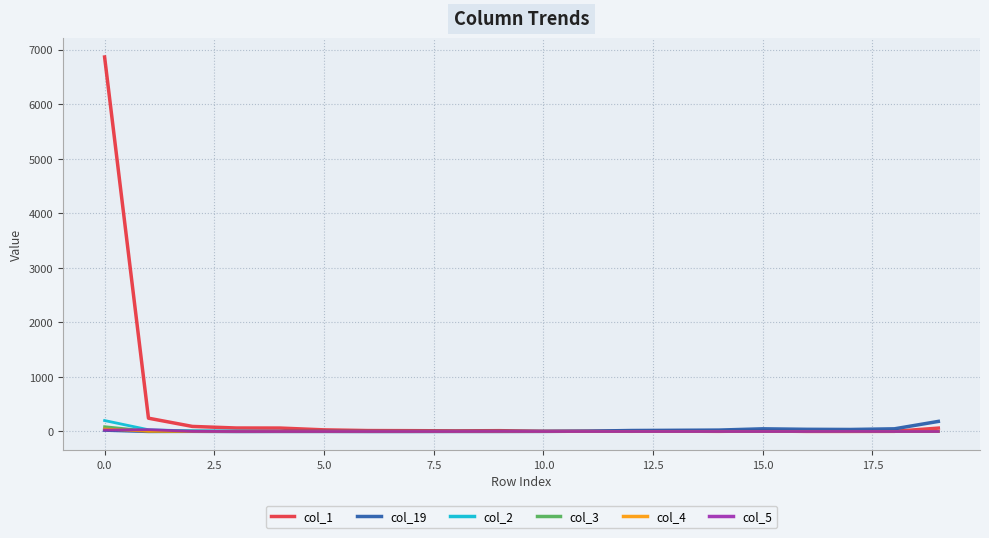

Which series has the largest total across all categories?

col_1